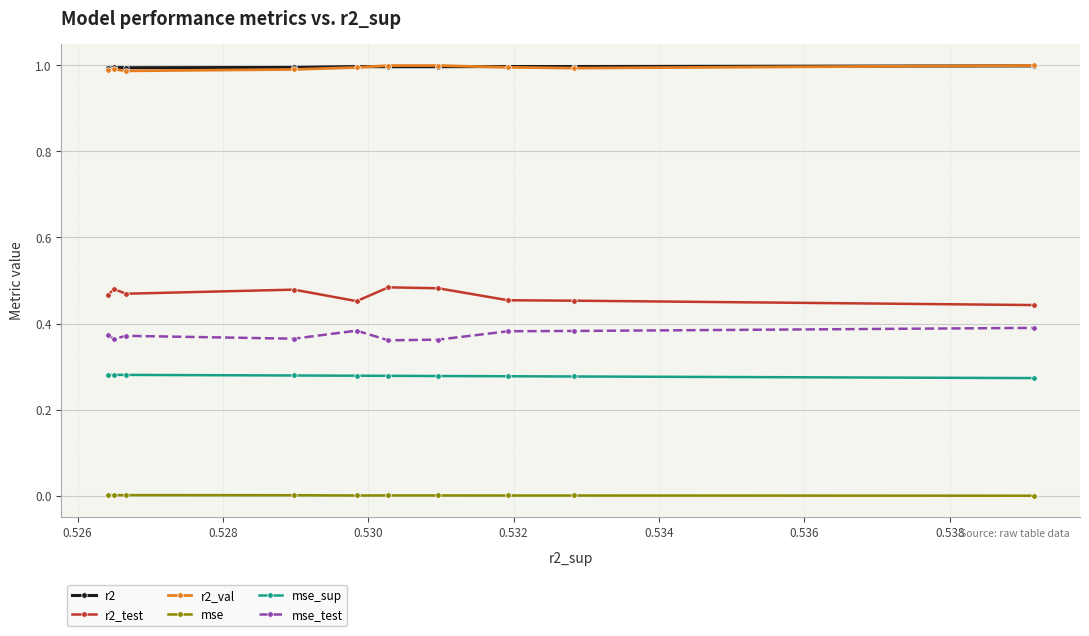

What is the sum of all r2 values?

10.0